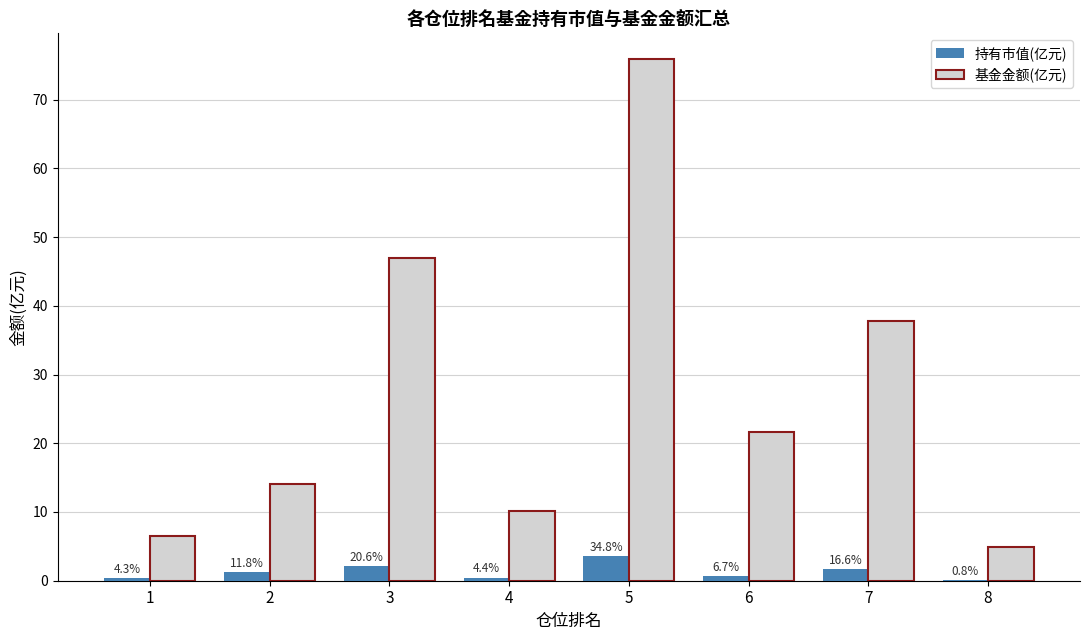

Read the 基金金额(亿元) value at 5.

75.9